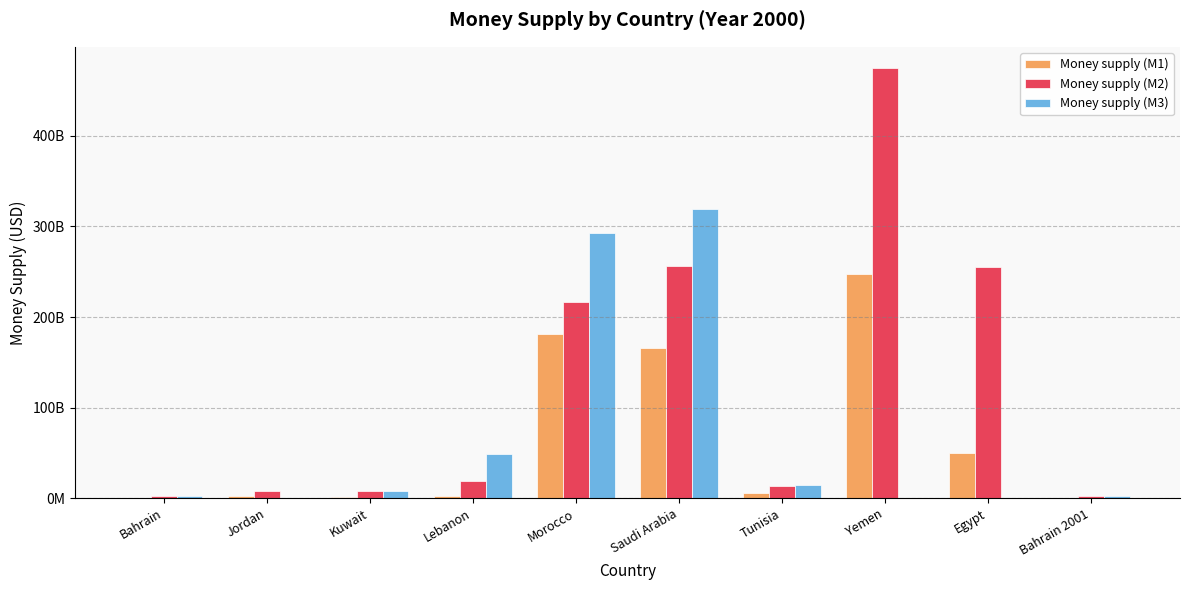

Reading left to right, extract all data points from this chart.

Money supply (M1): Bahrain=445700000	Jordan=2026700000	Kuwait=1467700000	Lebanon=2389300000	Morocco=181263000000	Saudi Arabia=165500000000	Tunisia=6146923000	Yemen=247248000000	Egypt=49738000000	Bahrain 2001=552000000
Money supply (M2): Bahrain=2156700000	Jordan=7434700000	Kuwait=8163200000	Lebanon=19492500000	Morocco=216503000000	Saudi Arabia=256332000000	Tunisia=13789358000	Yemen=474525000000	Egypt=255272000000	Bahrain 2001=2356000000
Money supply (M3): Bahrain=2602600000	Jordan=0	Kuwait=8175200000	Lebanon=49294300000	Morocco=292784000000	Saudi Arabia=318988915000	Tunisia=14538196000	Yemen=0	Egypt=0	Bahrain 2001=2783700000